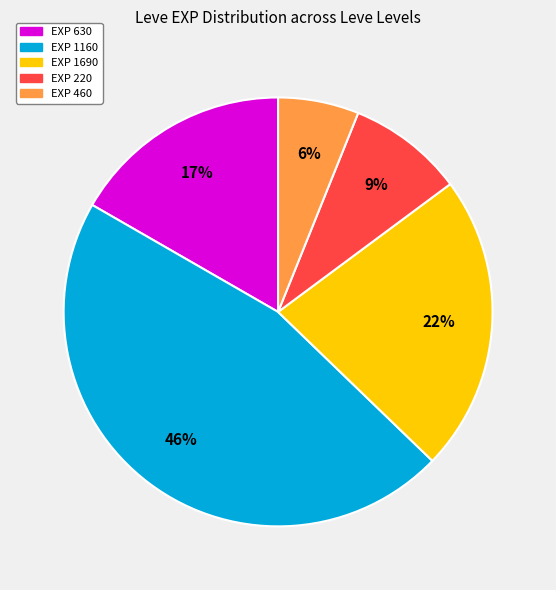

Is there any slice that represents more than half of the pie?

No